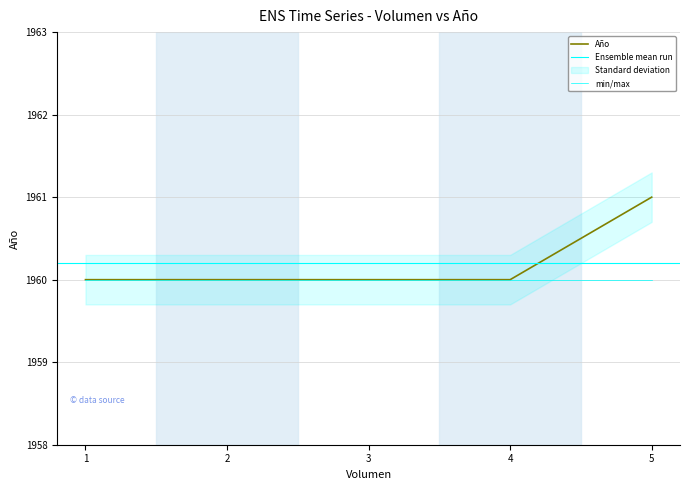

Which category has the lowest value across all series?

1